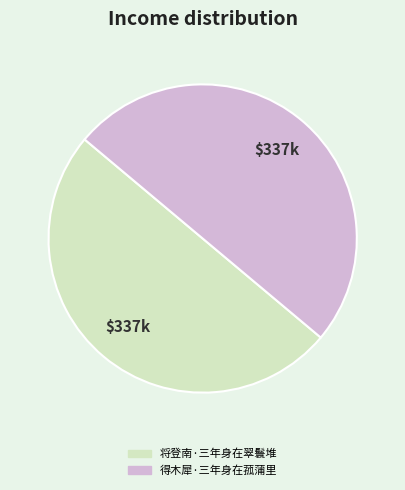

Do 得木犀·三年身在菰蒲里 and 将登南·三年身在翠鬟堆 together represent more than half of the pie?

Yes